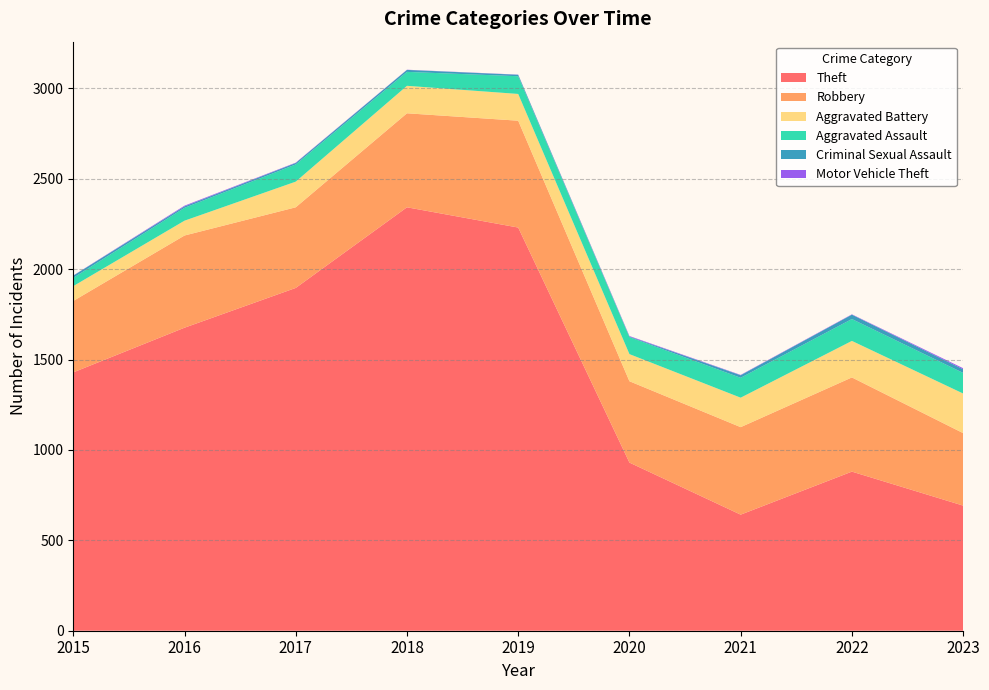

Reading left to right, what are all the values shown in this chart?

Theft: 1429	1676	1896	2342	2230	930	642	880	692
Robbery: 395	510	446	520	591	450	484	521	401
Aggravated Battery: 82	82	142	152	148	150	163	202	219
Aggravated Assault: 46	71	95	77	98	94	110	121	114
Criminal Sexual Assault: 12	8	8	11	8	3	14	24	20
Motor Vehicle Theft: 1	4	2	1	1	3	2	2	6